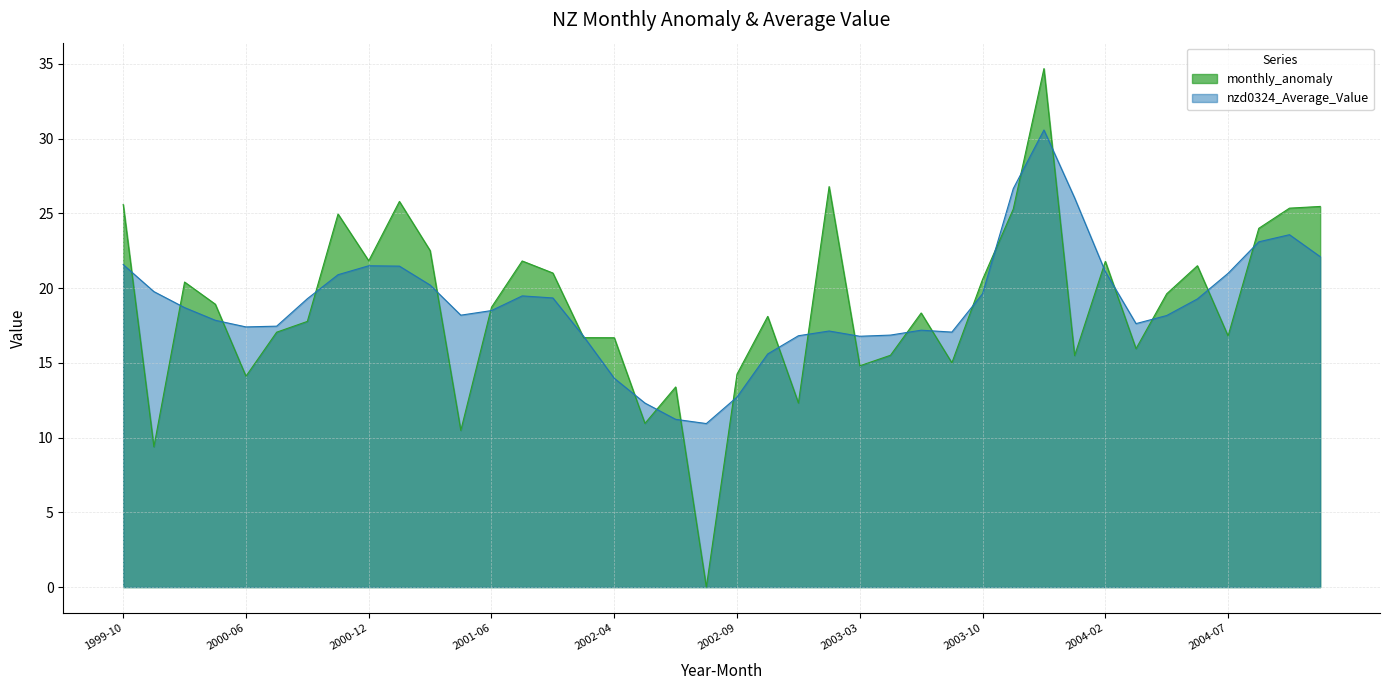

List the series in order of their peak value, lowest first.

nzd0324_Average_Value, monthly_anomaly